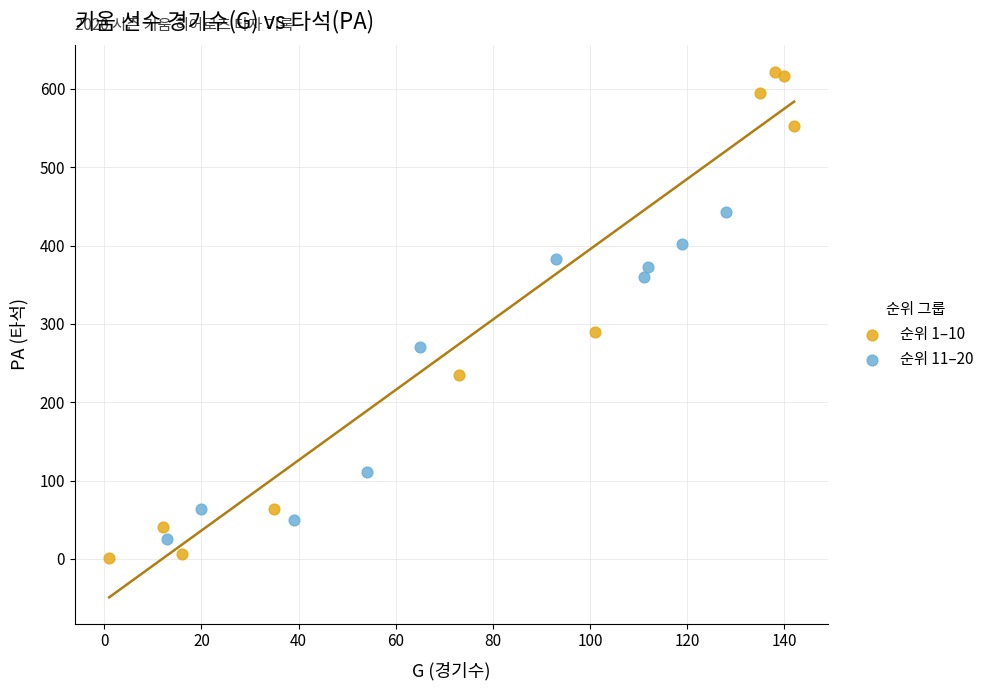

Which series contains the highest Y value?

순위 1–10